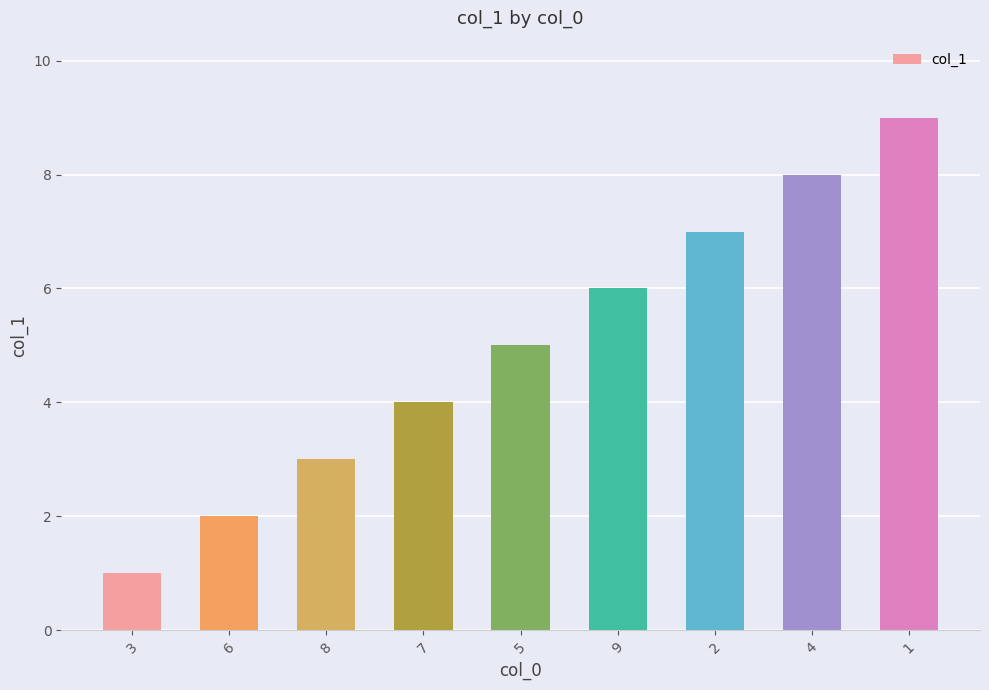

What is the ratio of the value at 9 to the value at 1?

0.7